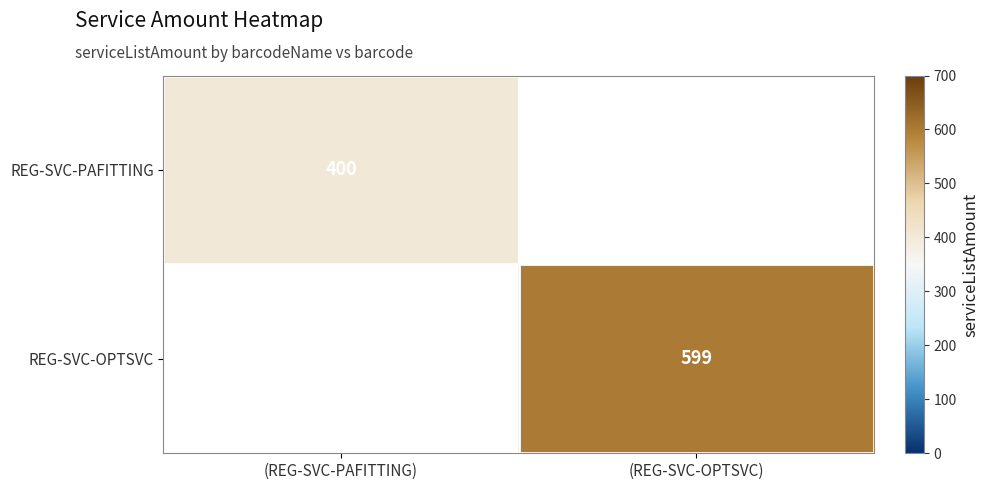

What is the minimum value shown in the chart?

400.0